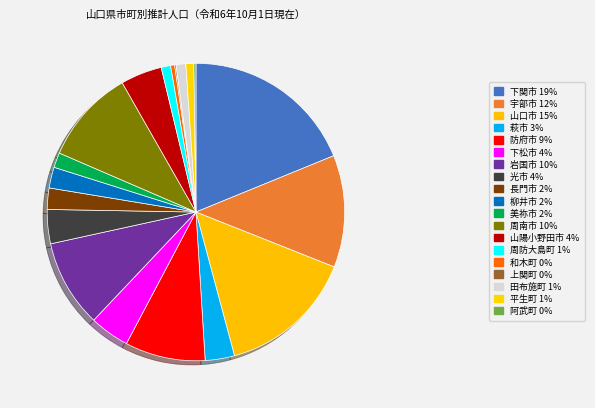

Which slice is the largest?

下関市